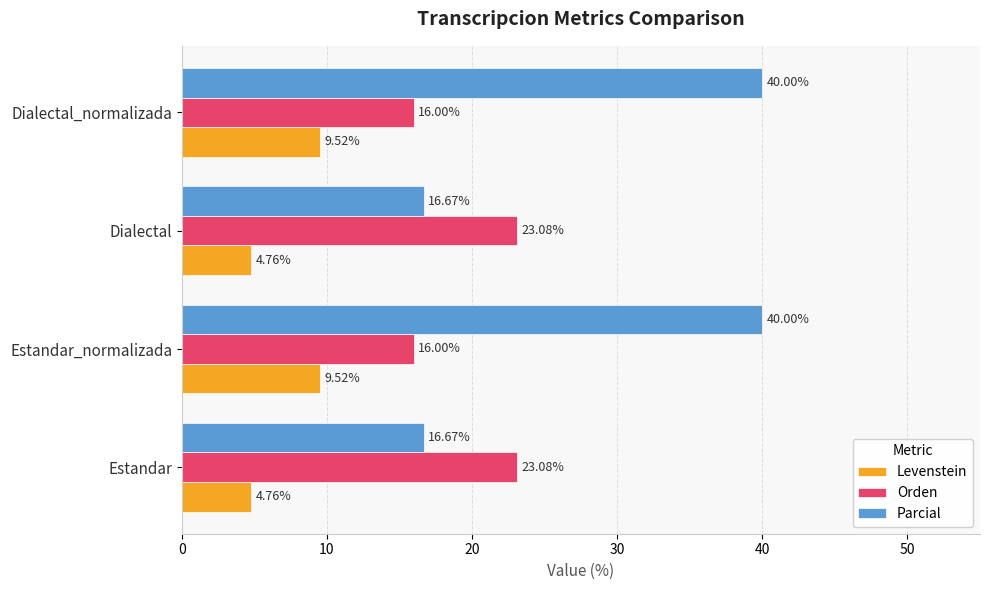

What is the minimum value for Parcial?

16.7